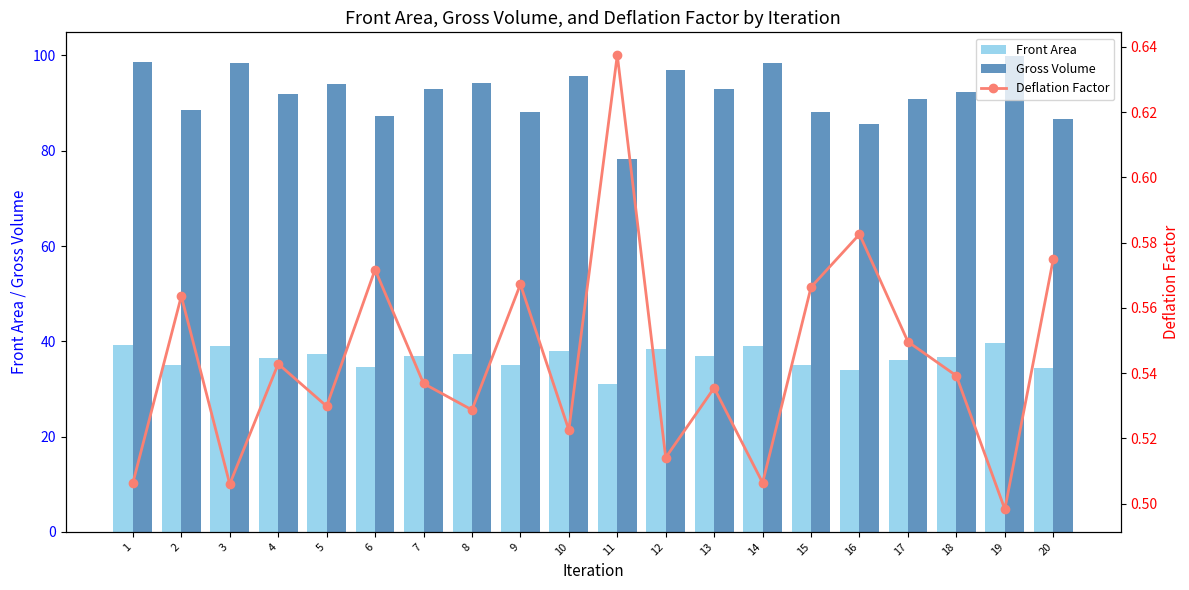

The Deflation Factor series shows 0.2 at 19. True or false?

False